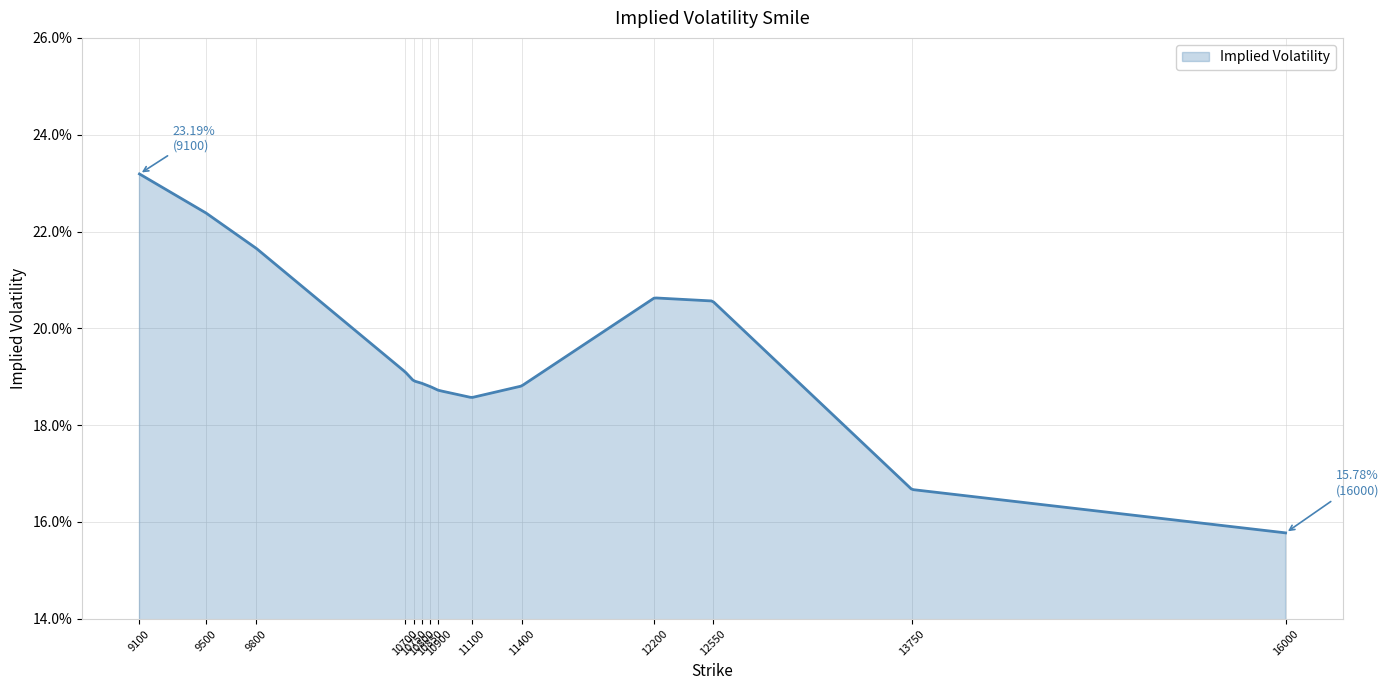

Does the chart display data point markers on the line(s)?

No